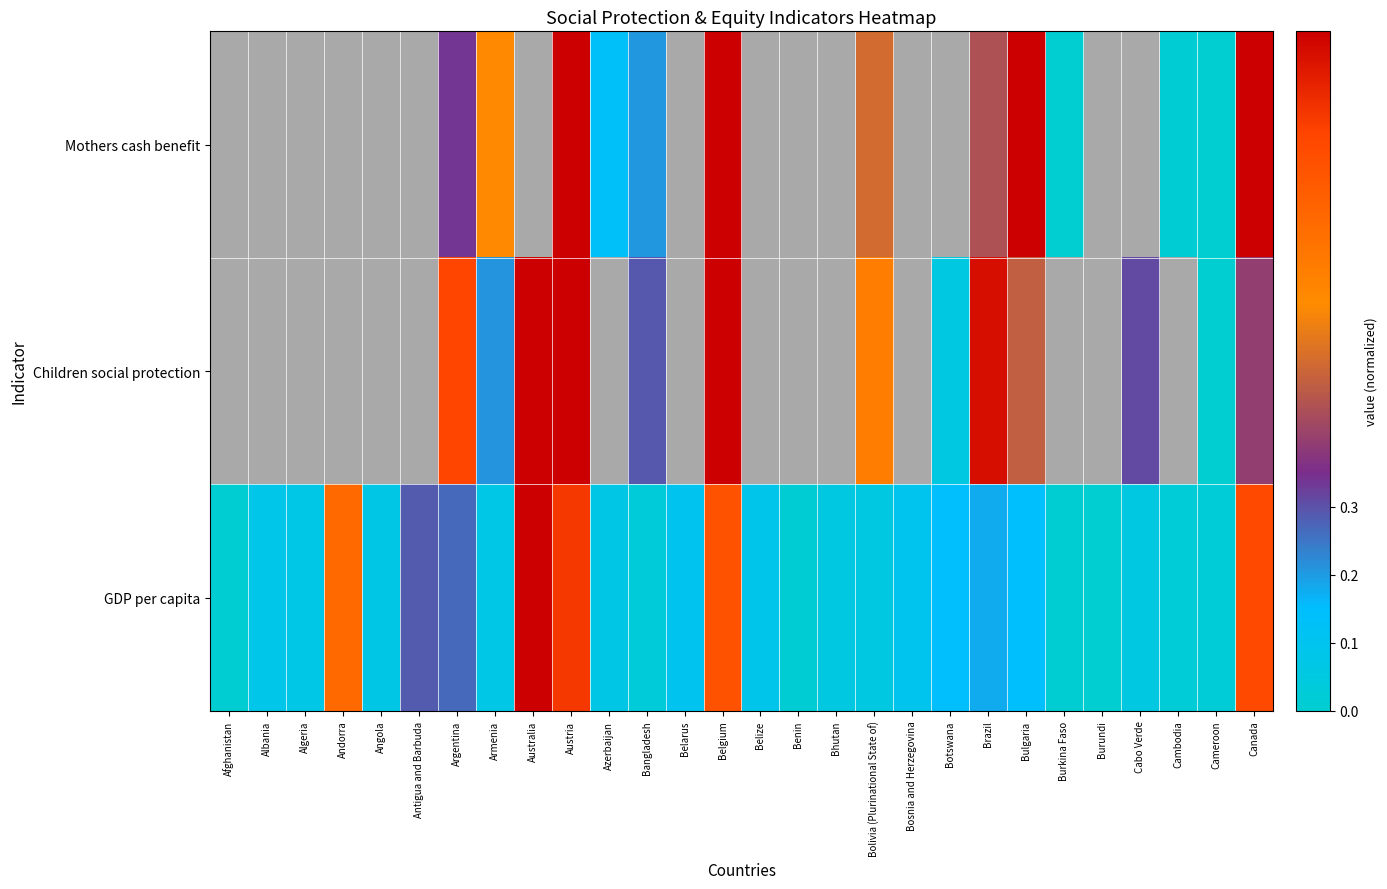

How many positive values does the GDP per capita series have?

27